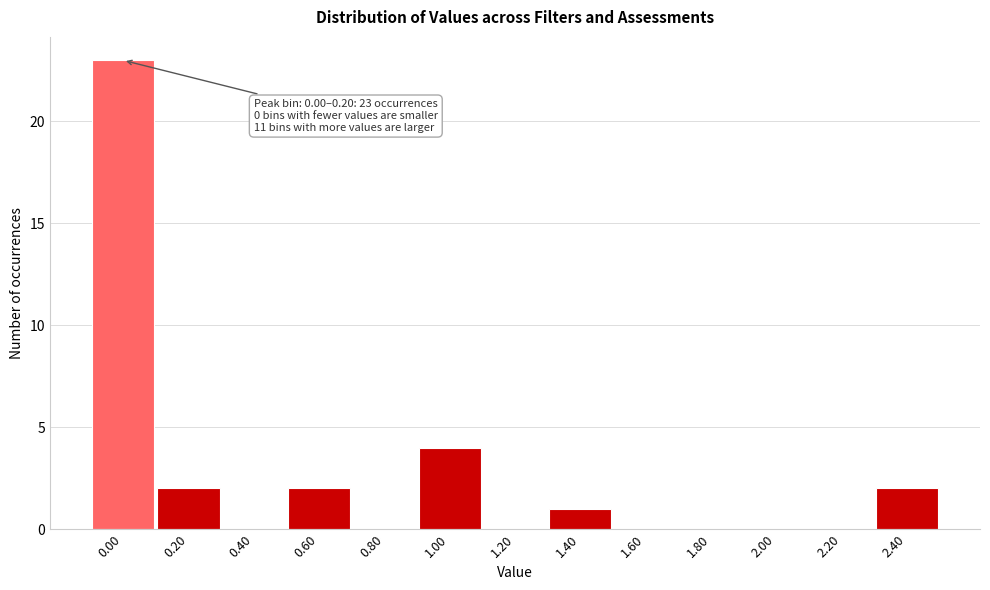

Reading right to left, what are all the values shown in this chart?

2.40=2	2.20=0	2.00=0	1.80=0	1.60=0	1.40=1	1.20=0	1.00=4	0.80=0	0.60=2	0.40=0	0.20=2	0.00=23